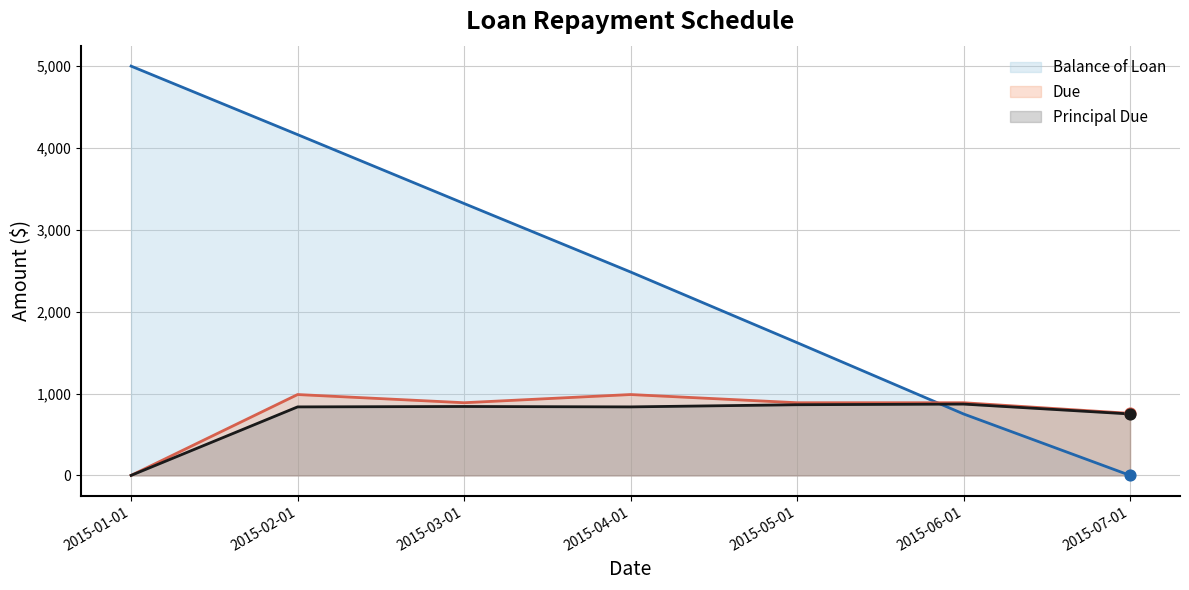

Which series contains the lowest Y value?

Balance of Loan